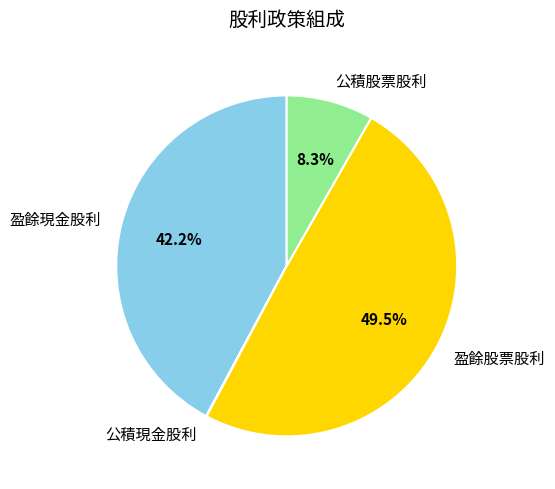

To the nearest percent, what is the average slice percentage?

25%